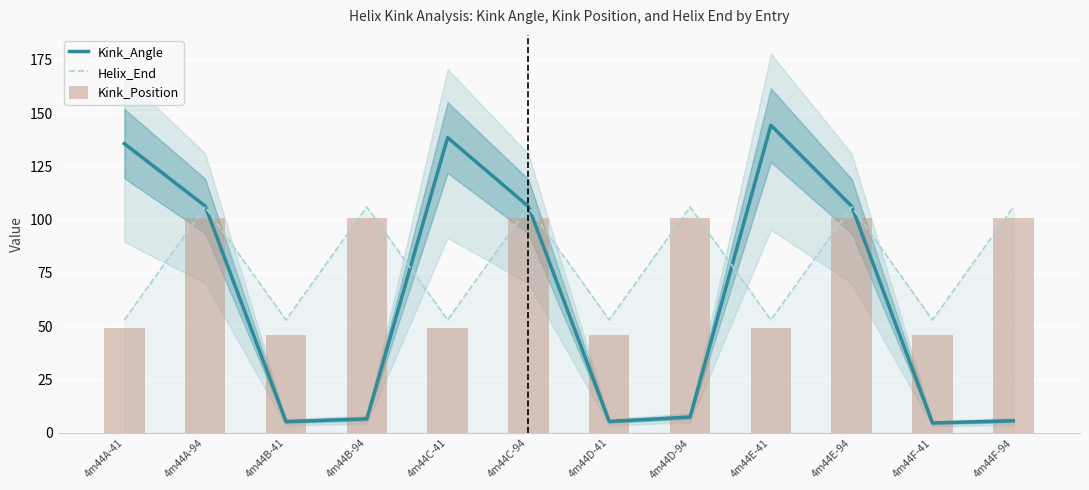

Which series has the largest range (max minus min)?

Kink_Angle